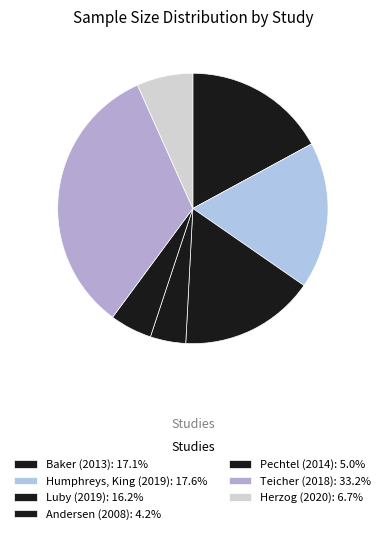

Count the number of slices in the pie.

7